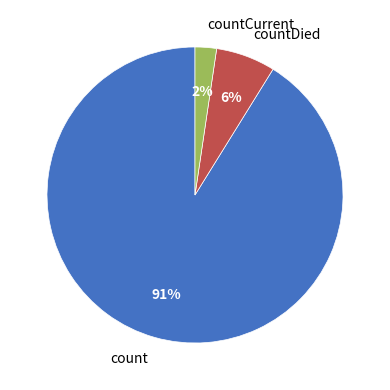

Between countDied and count, which is larger?

count